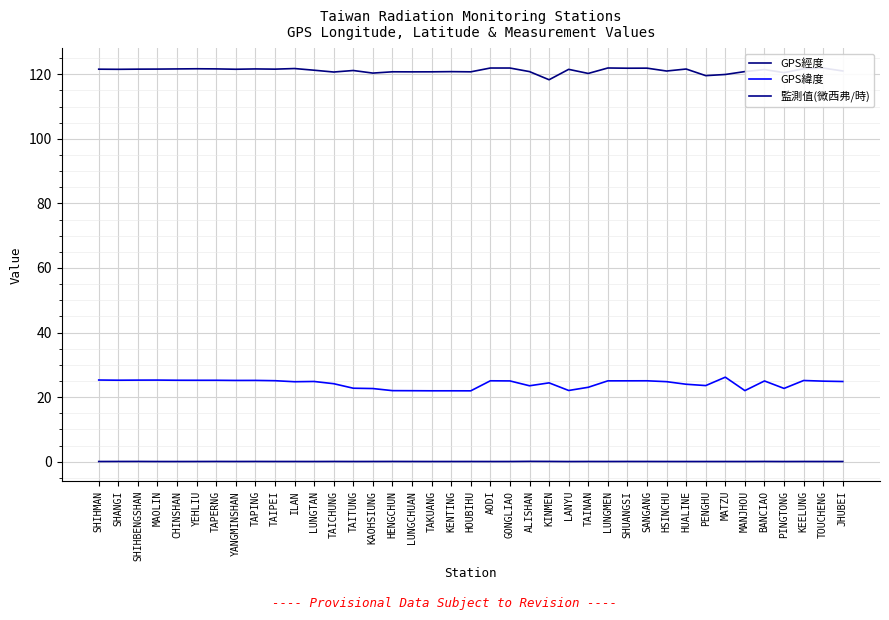

Read the GPS緯度 value at PINGTONG.

22.7